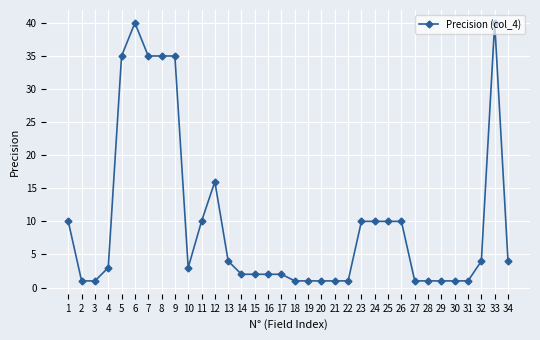

What is the value of the 18th point from the left?

1